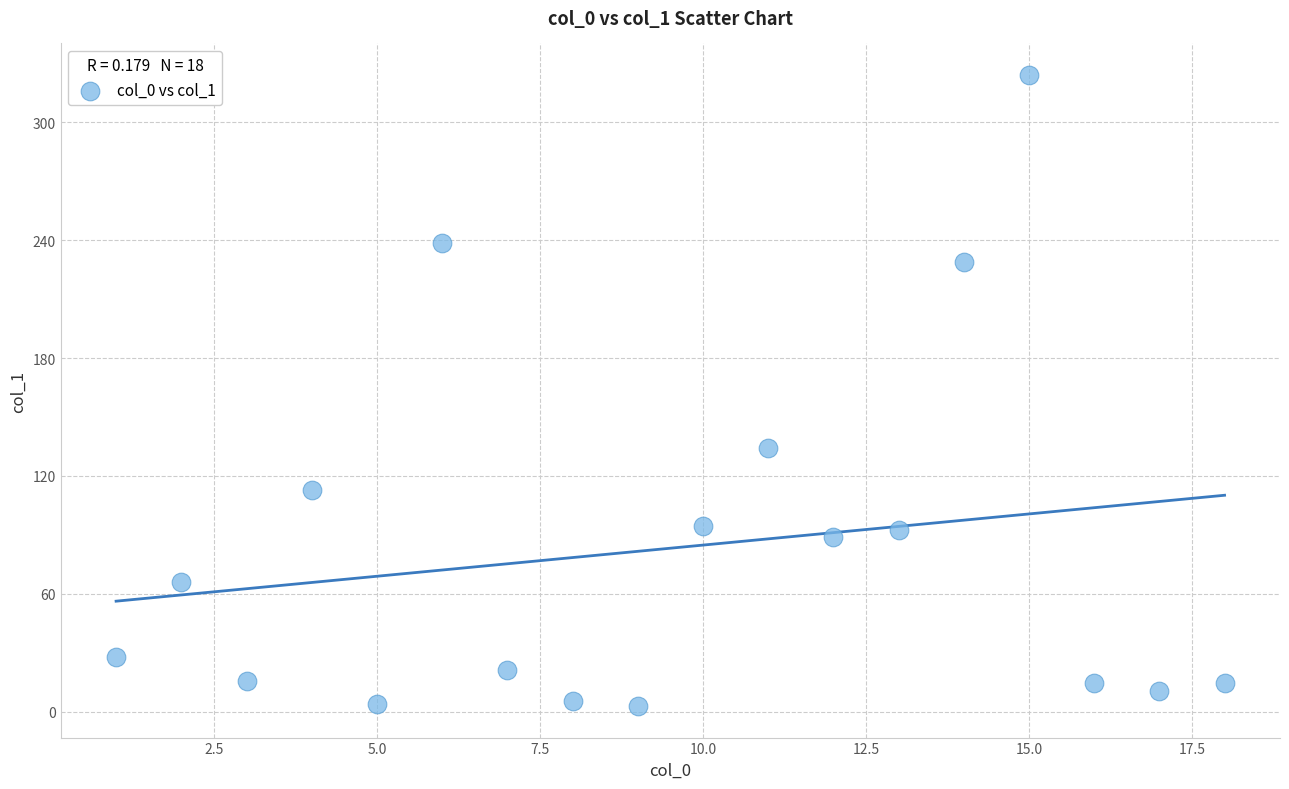

What is the range of Y values (max minus min)?

321.3